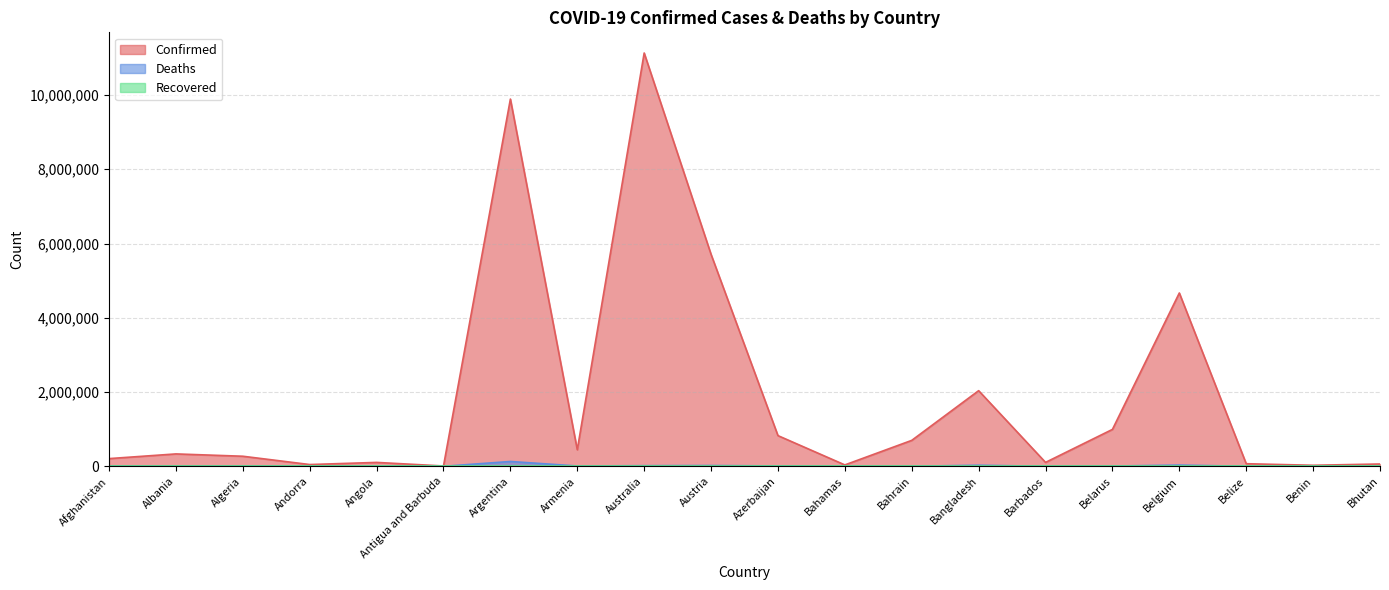

The value of Confirmed at Bhutan is 62524. True or false?

True